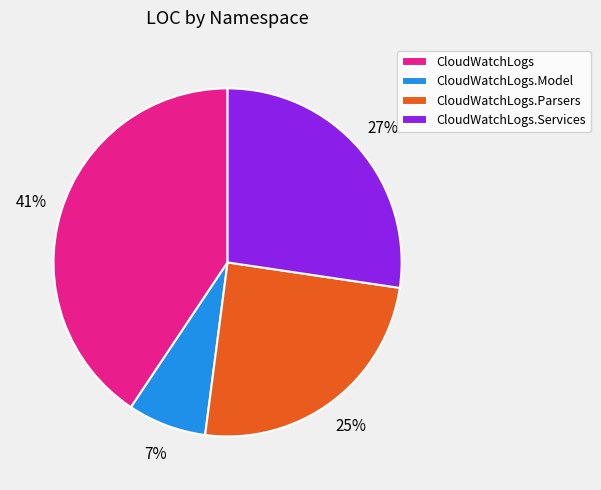

To the nearest percent, what percentage of the pie is CloudWatchLogs.Model?

7%